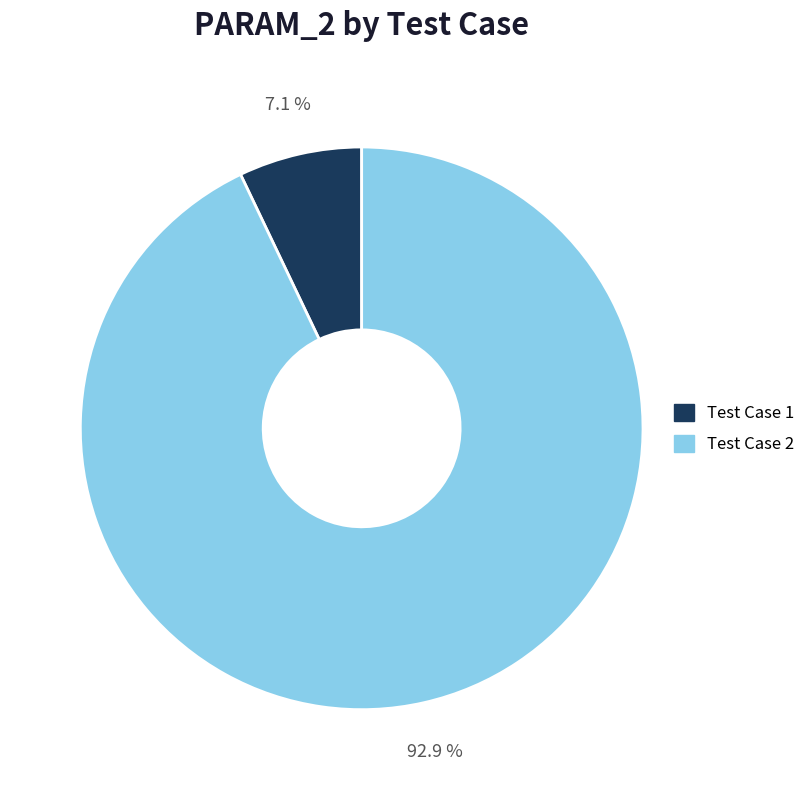

Does Test Case 1 represent more than half of the total?

No